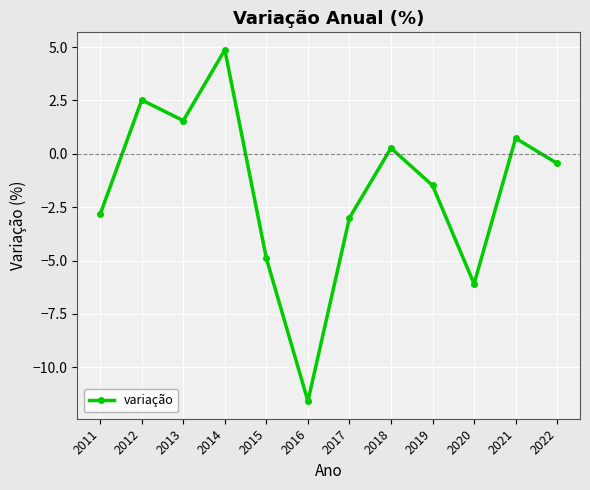

Is it true that the value at 2015 is -6.7?

False